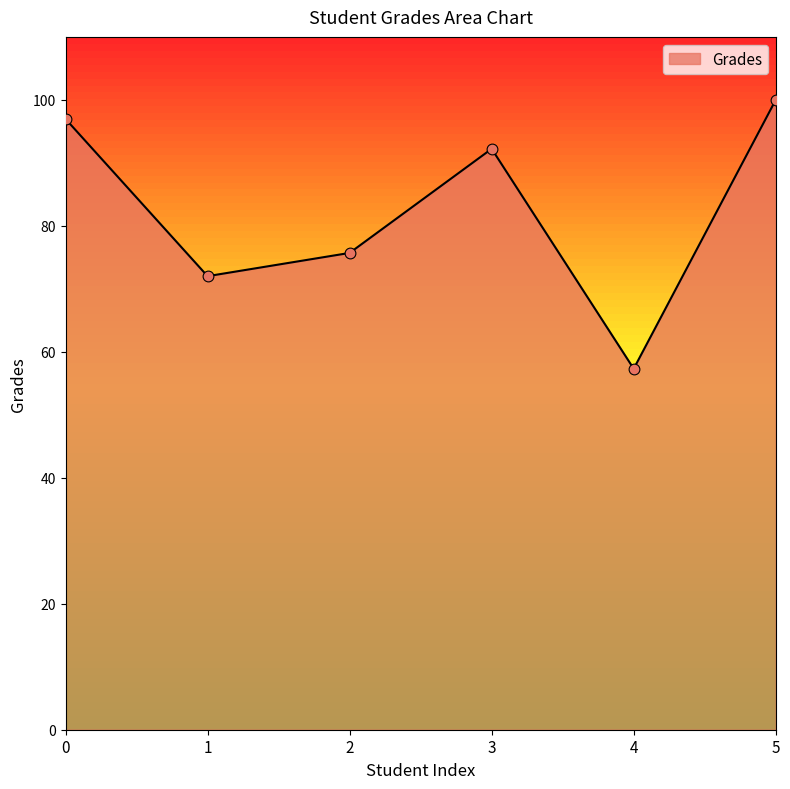

What is the ratio of the value at 1 to the value at 3?

0.8